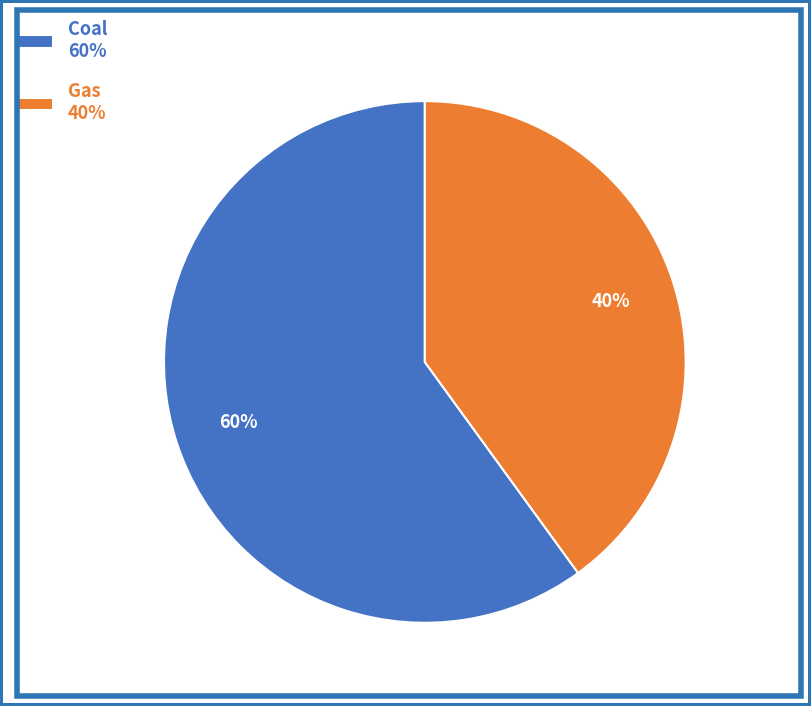

Is the sum of Coal 60% and Gas 40% greater than half?

Yes